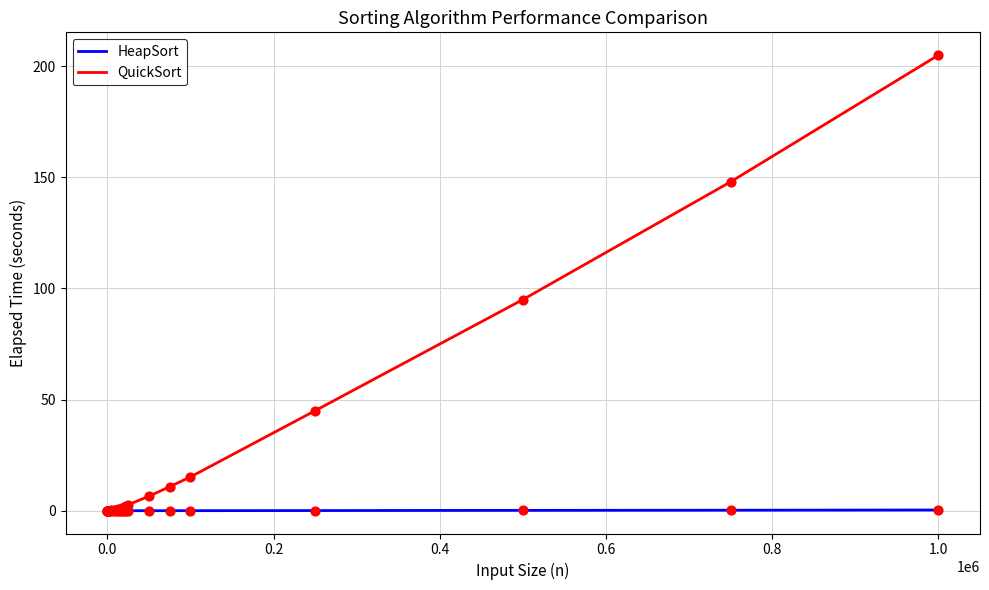

Which series has the largest total across all categories?

QuickSort